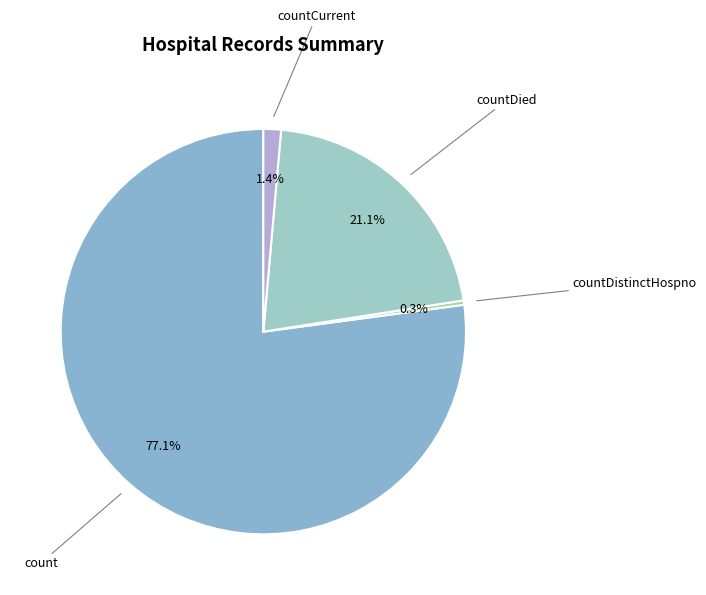

How many slices are in this pie chart?

4